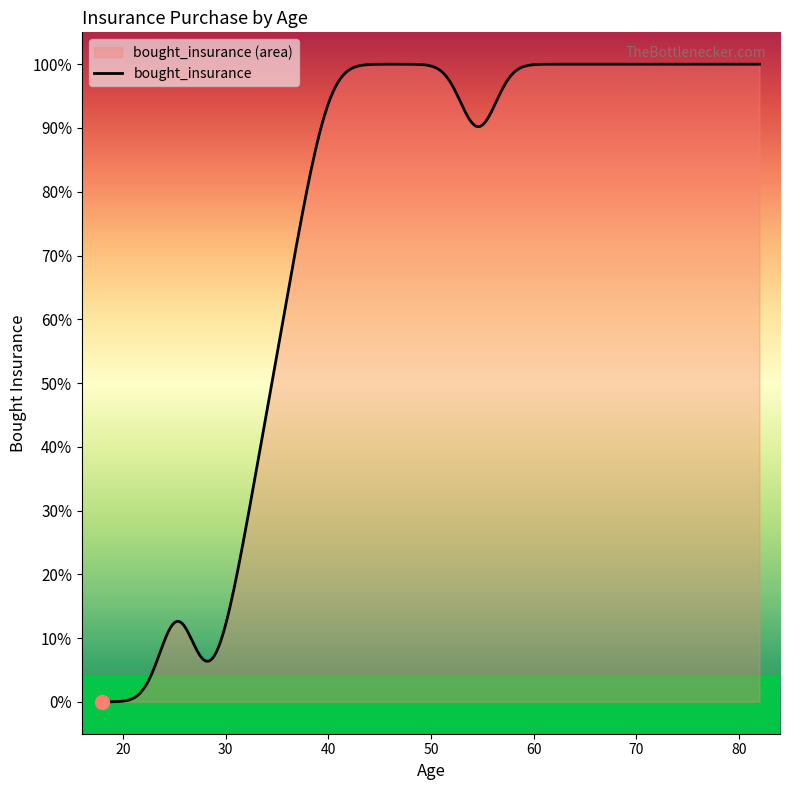

What is the change in value from 22 to 60?

+1